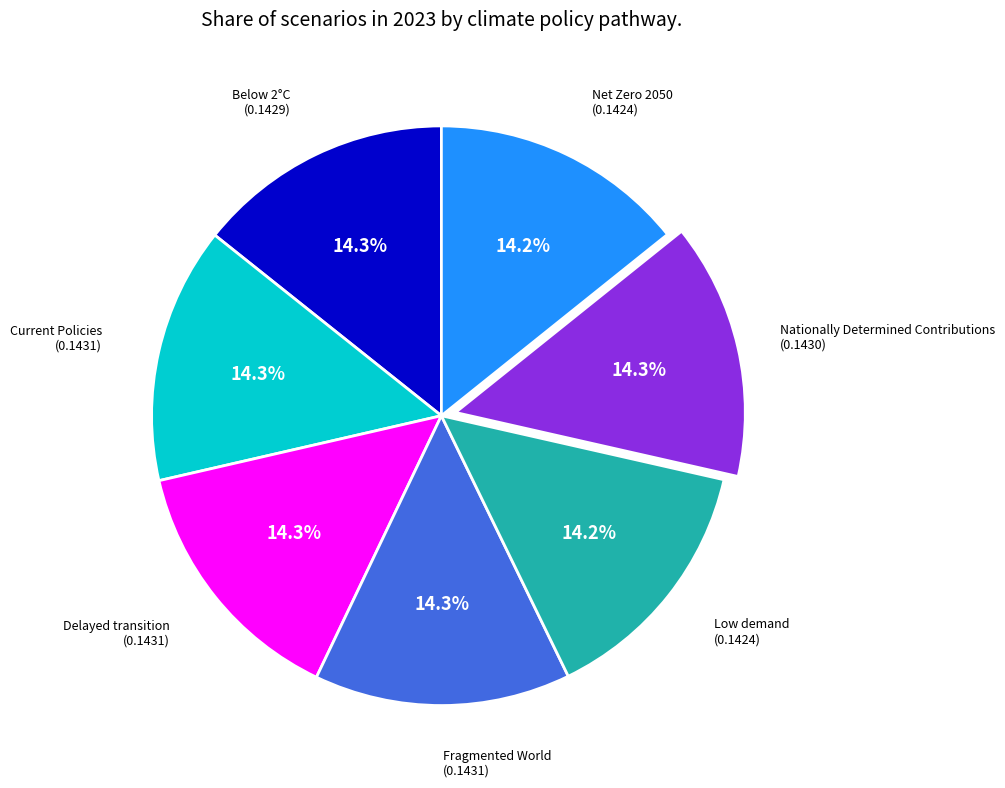

Is there any slice that represents more than half of the pie?

No